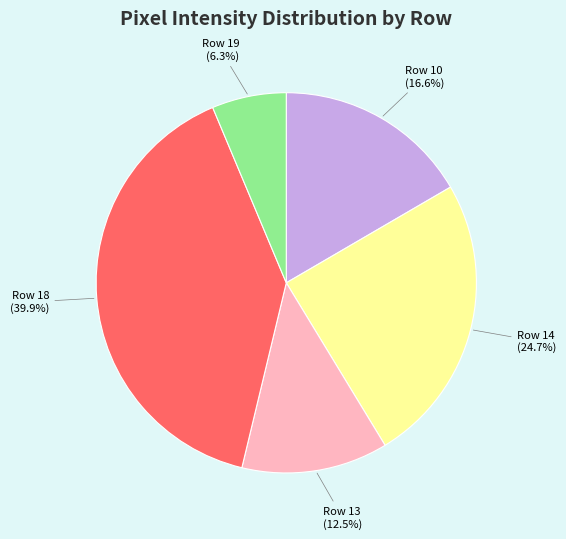

True or false: Row 13 accounts for 1% of the total.

False